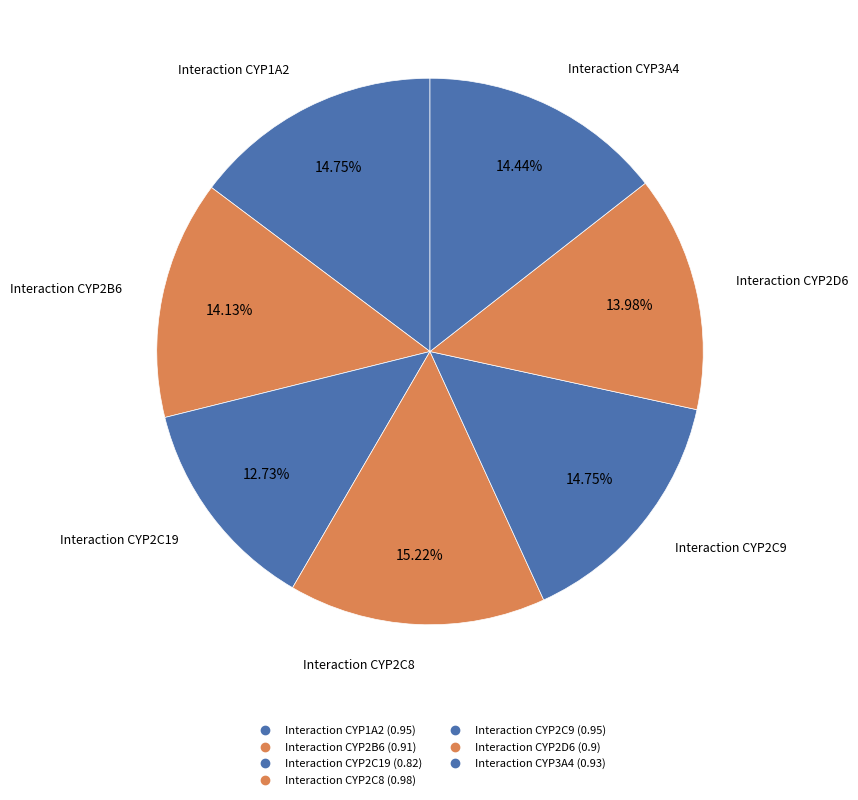

How many slices are in this pie chart?

7